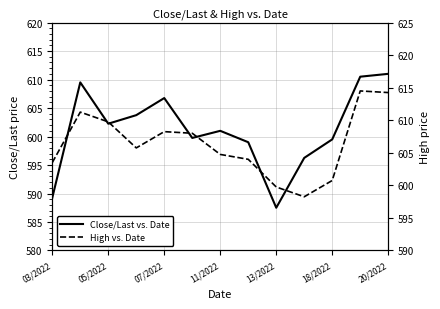

What is the minimum value for High vs. Date?

598.2